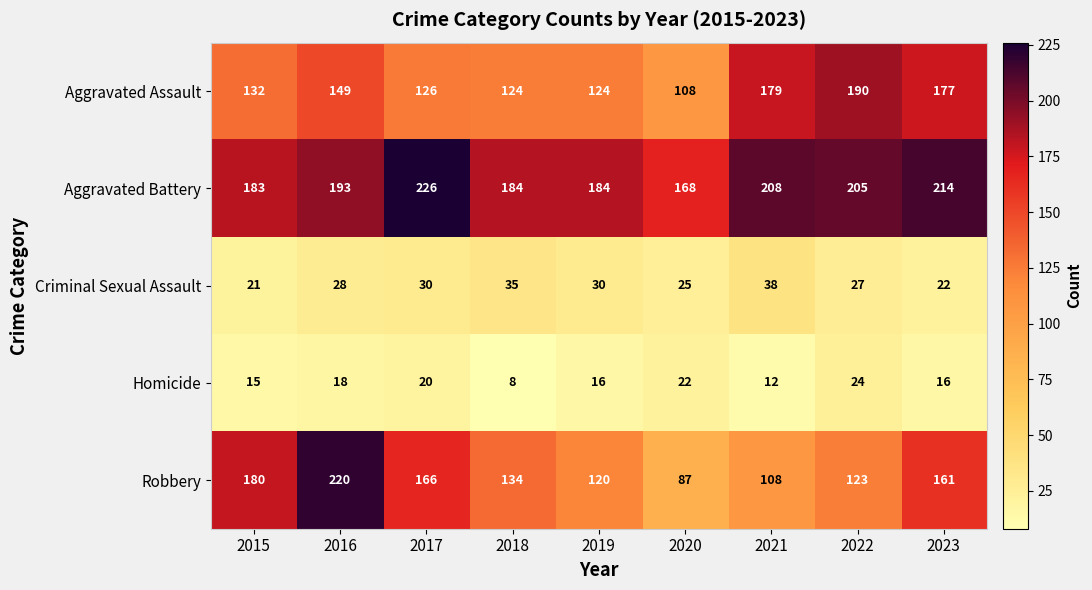

The value of Aggravated Battery at 2018 is 184. True or false?

True